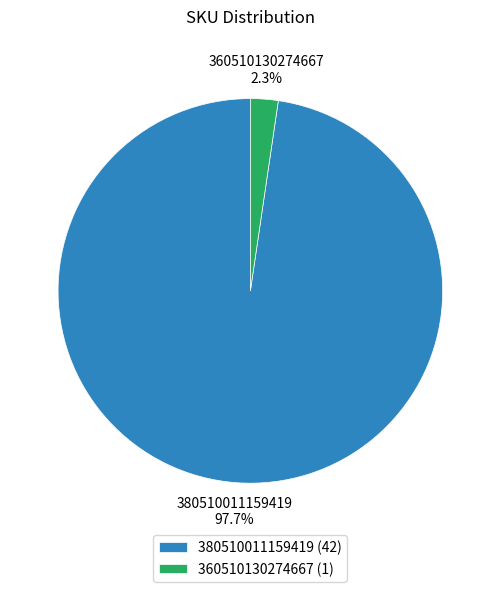

Which slice represents more than half of the pie?

380510011159419